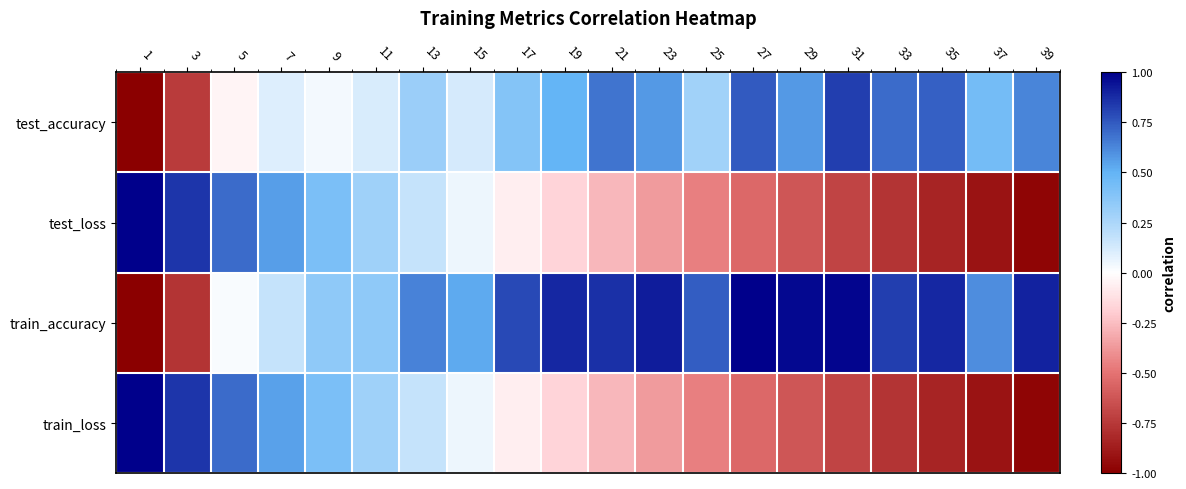

Reading left to right, what are all the values shown in this chart?

test_accuracy: 1=-1.0	3=-0.7	5=-0.0	7=0.1	9=0.0	11=0.1	13=0.3	15=0.1	17=0.4	19=0.5	21=0.7	23=0.6	25=0.3	27=0.7	29=0.6	31=0.8	33=0.7	35=0.7	37=0.4	39=0.6
test_loss: 1=1.0	3=0.8	5=0.7	7=0.6	9=0.4	11=0.3	13=0.2	15=0.0	17=-0.1	19=-0.2	21=-0.3	23=-0.4	25=-0.5	27=-0.5	29=-0.6	31=-0.7	33=-0.8	35=-0.8	37=-0.9	39=-1.0
train_accuracy: 1=-1.0	3=-0.8	5=0.0	7=0.2	9=0.3	11=0.3	13=0.6	15=0.5	17=0.8	19=0.9	21=0.9	23=0.9	25=0.7	27=1.0	29=1.0	31=1.0	33=0.8	35=0.9	37=0.6	39=0.9
train_loss: 1=1.0	3=0.8	5=0.7	7=0.6	9=0.4	11=0.3	13=0.2	15=0.0	17=-0.1	19=-0.2	21=-0.3	23=-0.4	25=-0.5	27=-0.5	29=-0.6	31=-0.7	33=-0.8	35=-0.8	37=-0.9	39=-1.0